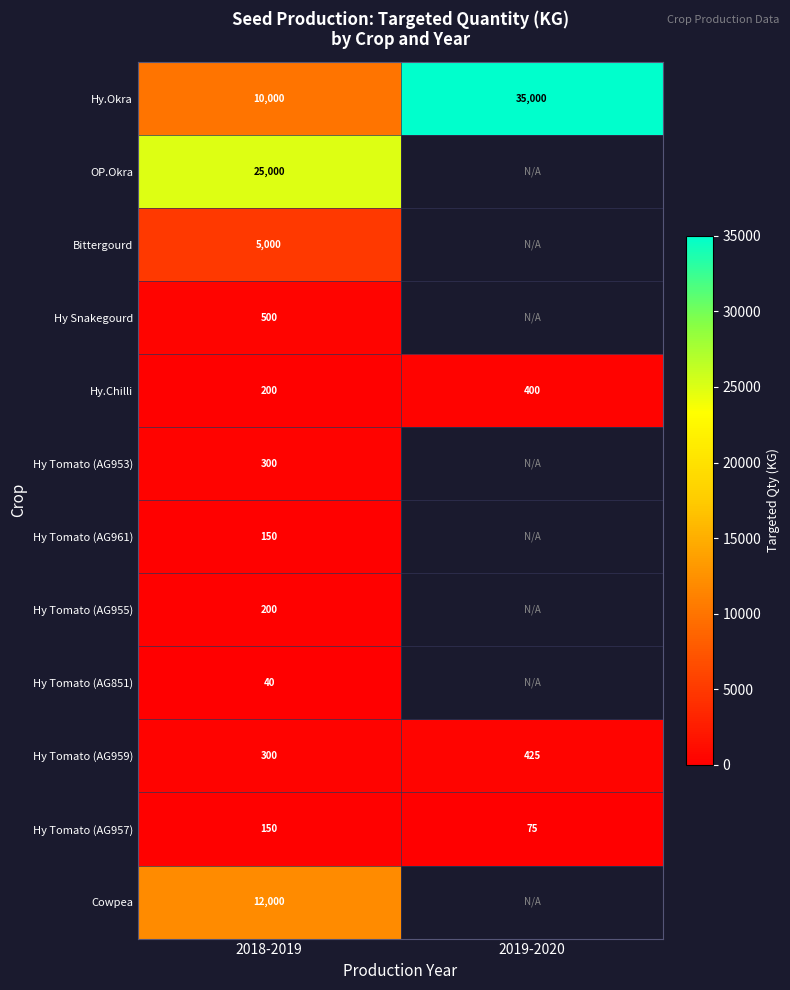

At which label is Hy.Chilli closest to 300?

2018-2019